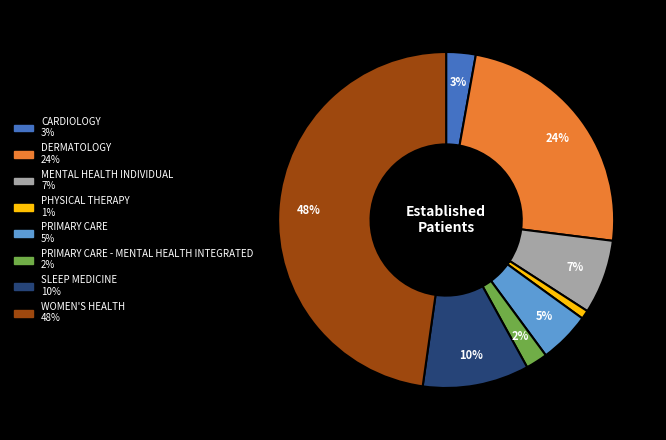

Does any single category account for the majority?

No